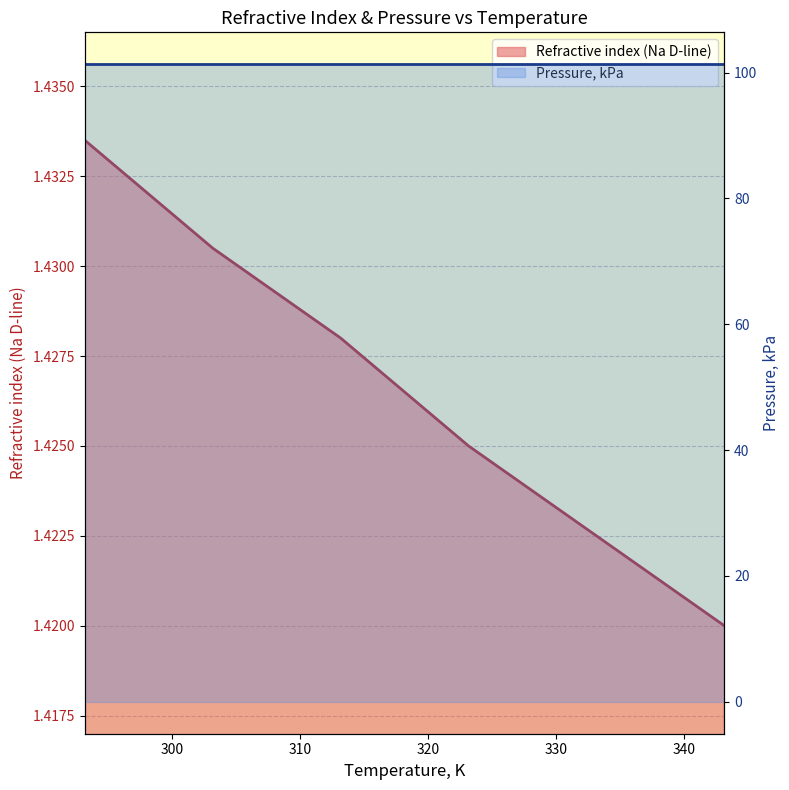

Is it true that Refractive index (Na D-line) equals 1.4 at 310?

True